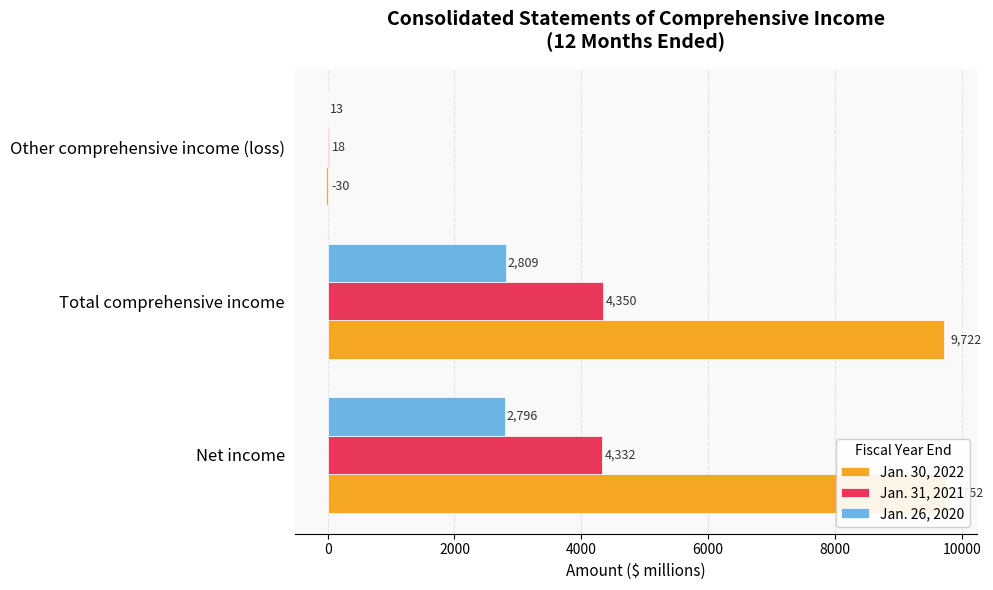

At how many categories does at least one series exceed 1445?

2